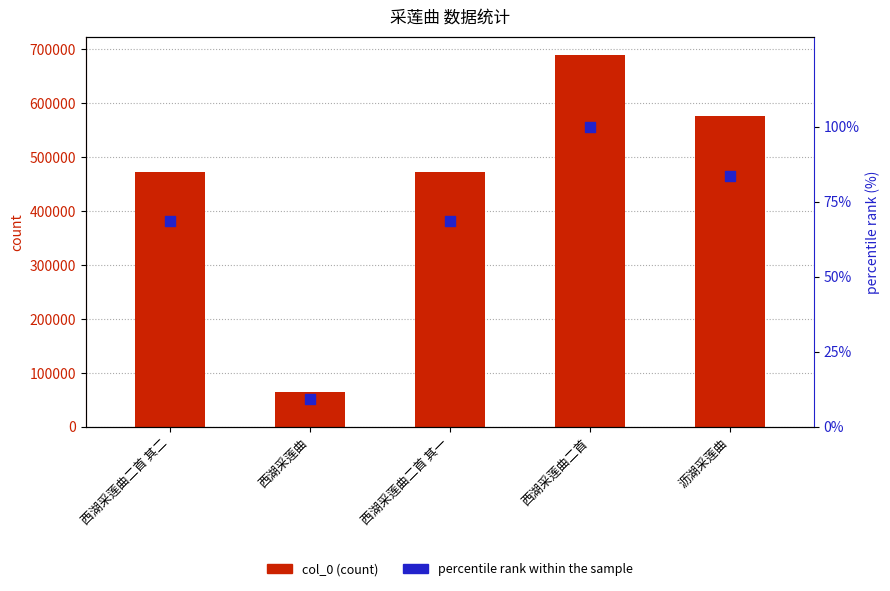

At how many categories does at least one series exceed 97509?

4